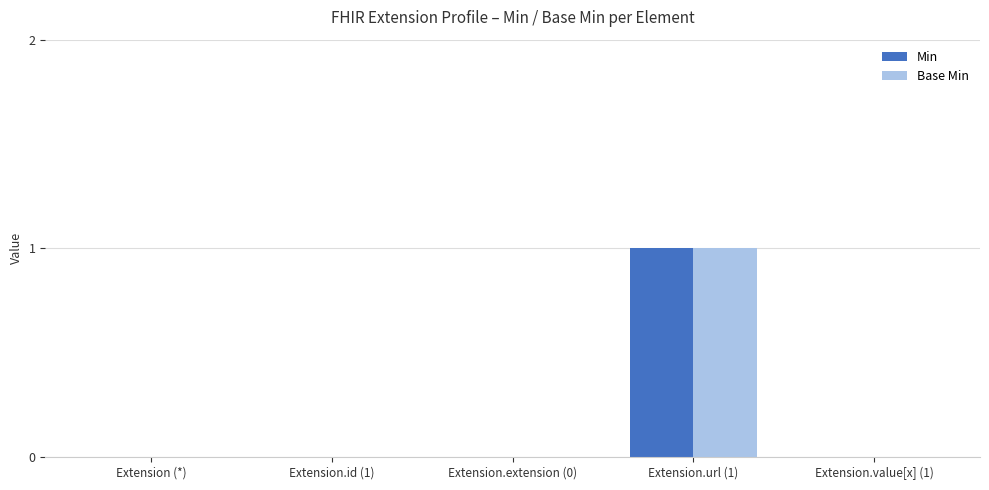

Are the bars horizontal?

No